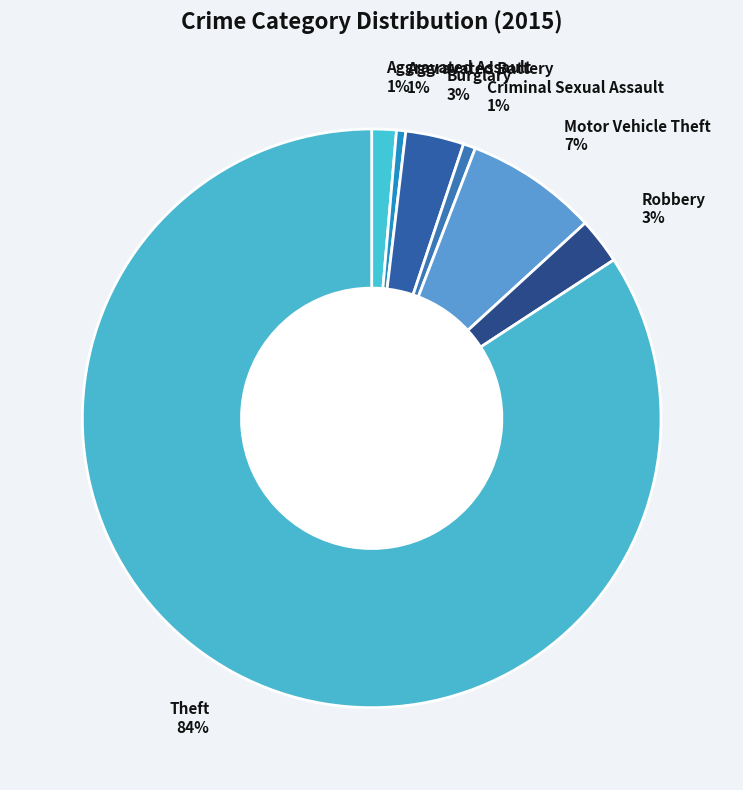

To the nearest percent, what percentage of the pie is Aggravated Battery?

1%